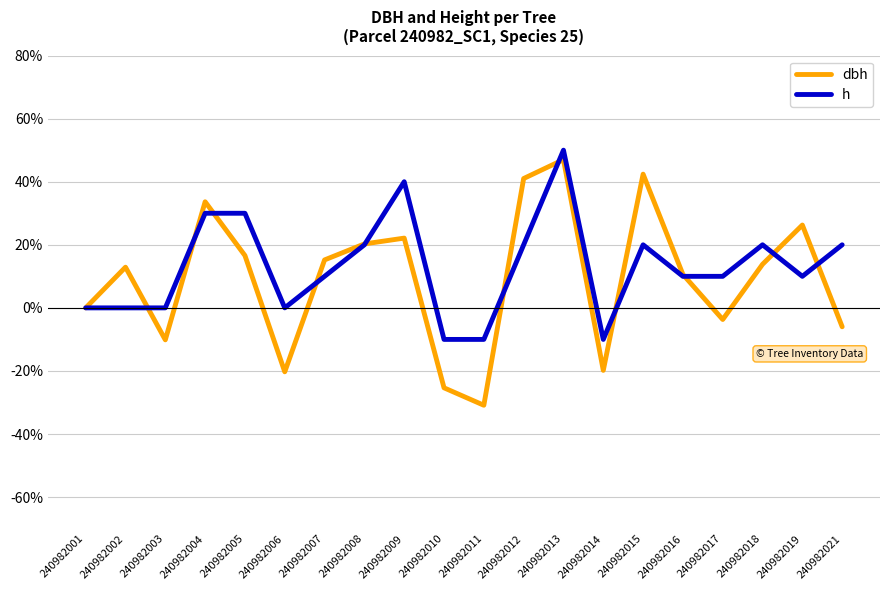

What is the sum of the h values at 240982012 and 240982017?

30.0